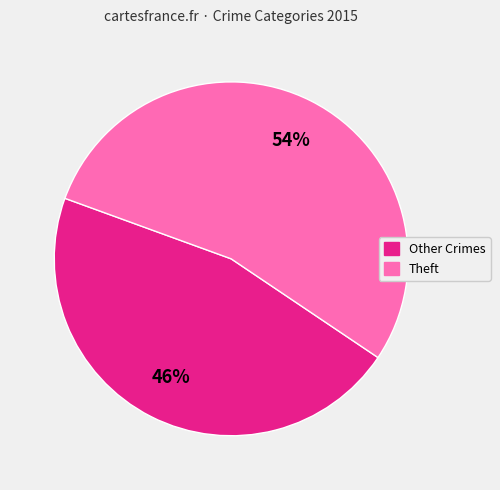

To the nearest percent, what is the difference between the largest and smallest slice percentages?

8%